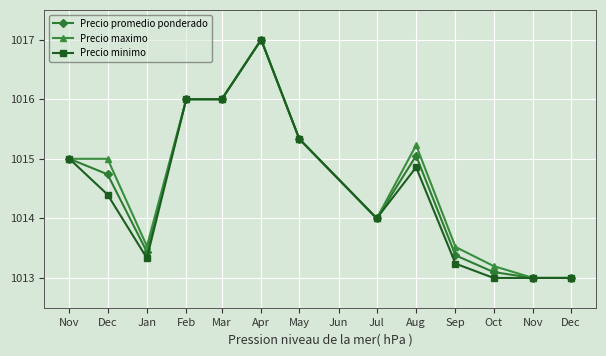

Is this an area chart (filled region under the line)?

No